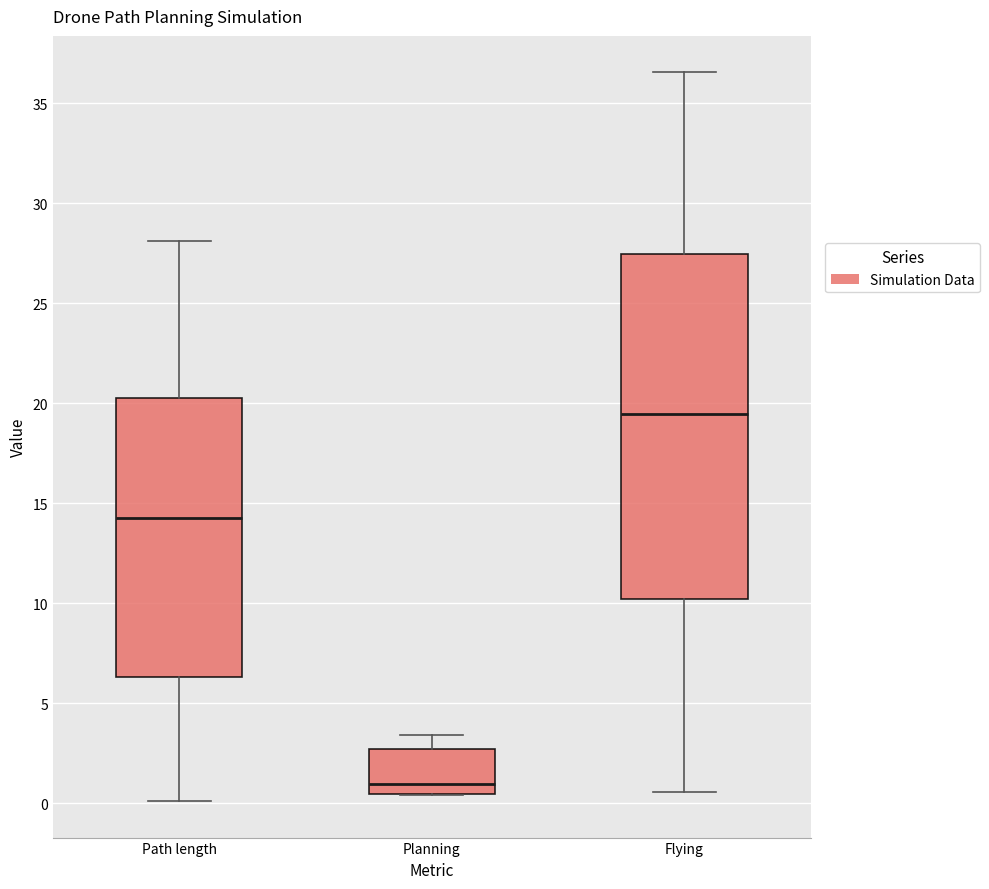

Which box is the tallest, from its lower edge to its upper edge?

Flying